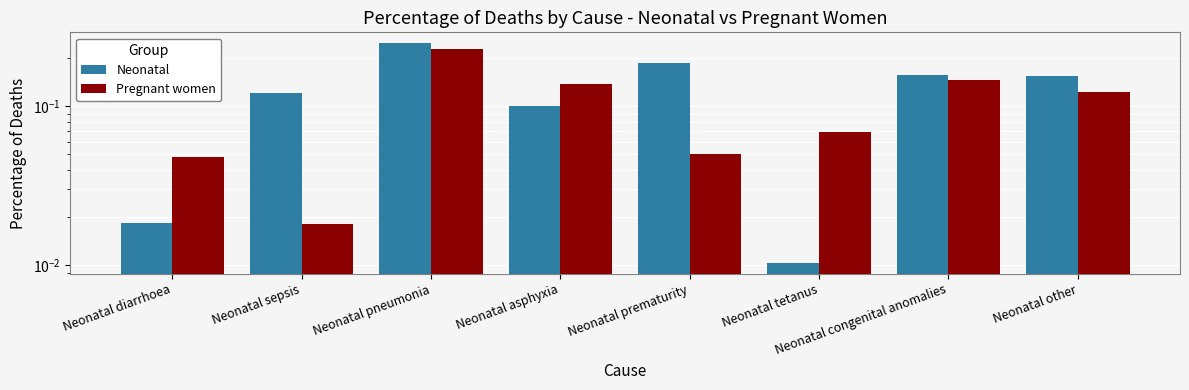

How many categories are shown in the chart?

8